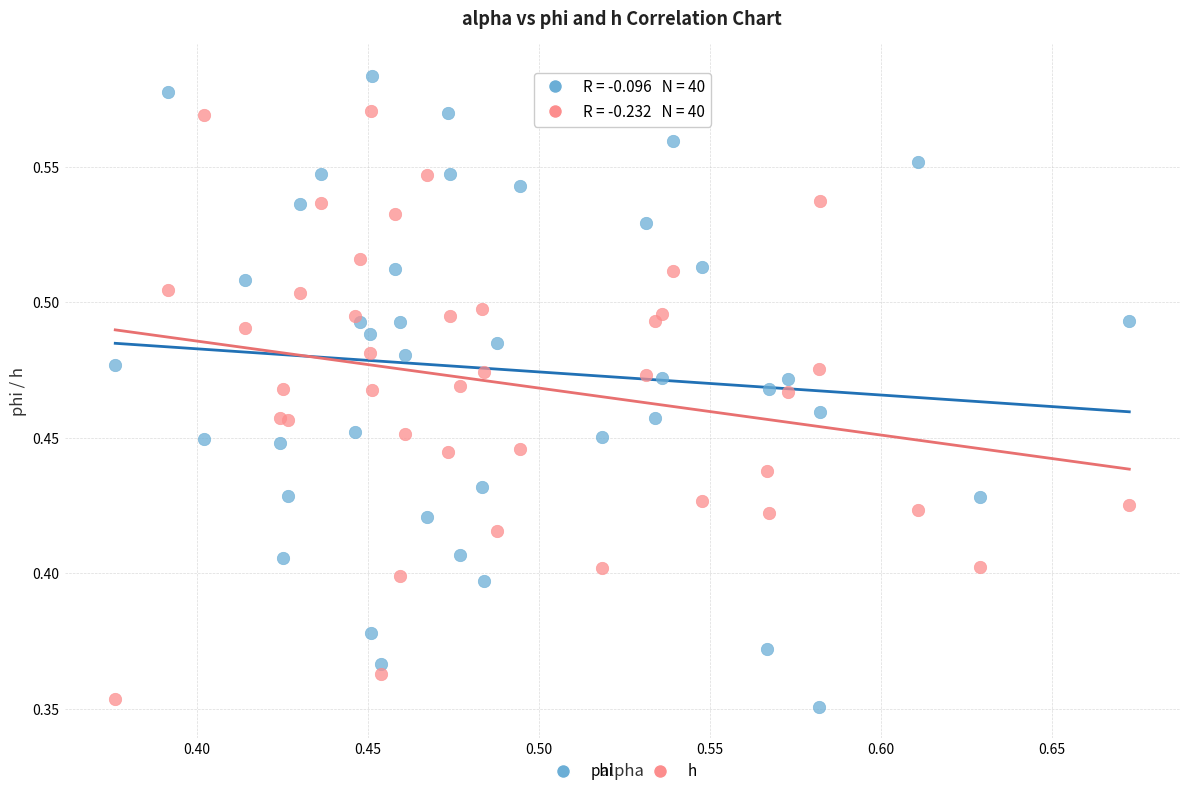

Which series reaches the maximum Y coordinate?

phi